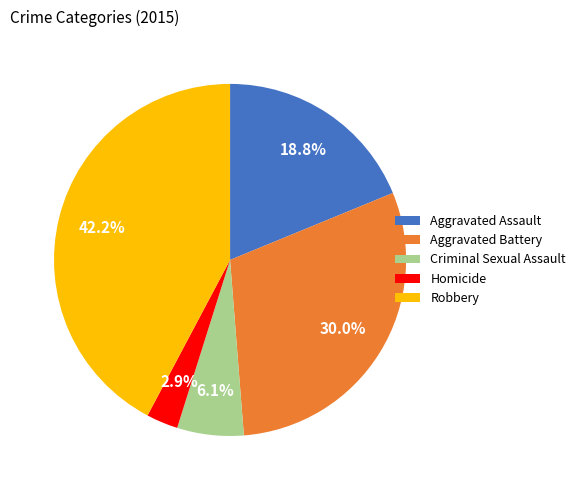

To the nearest percent, what portion does Aggravated Battery represent?

30%